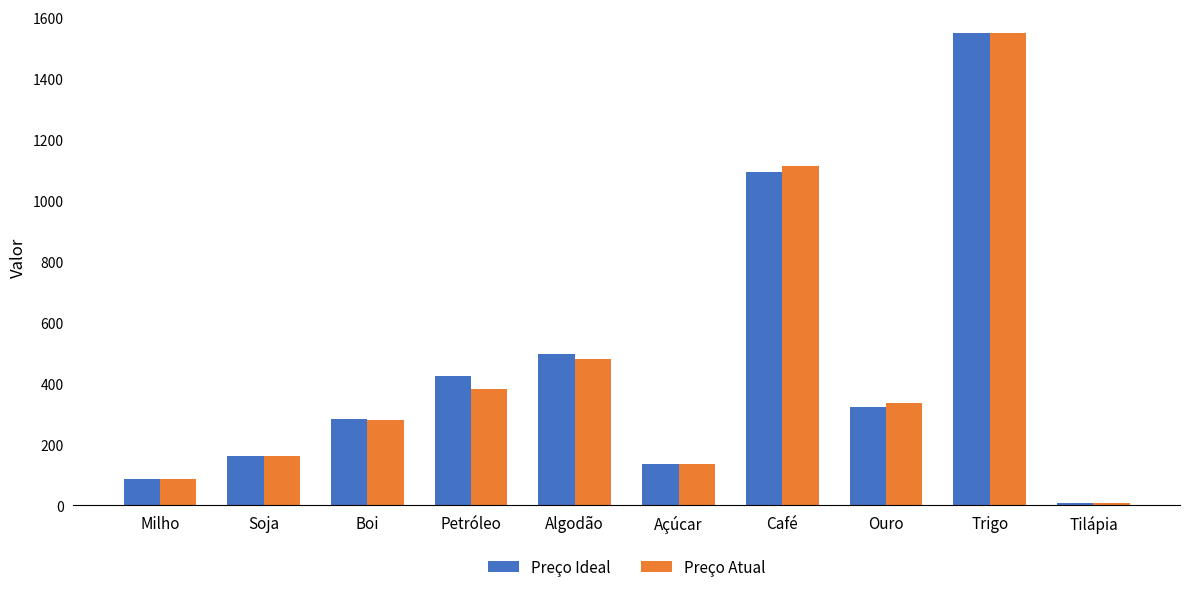

What is the difference between the highest and lowest values at Soja?

2.8